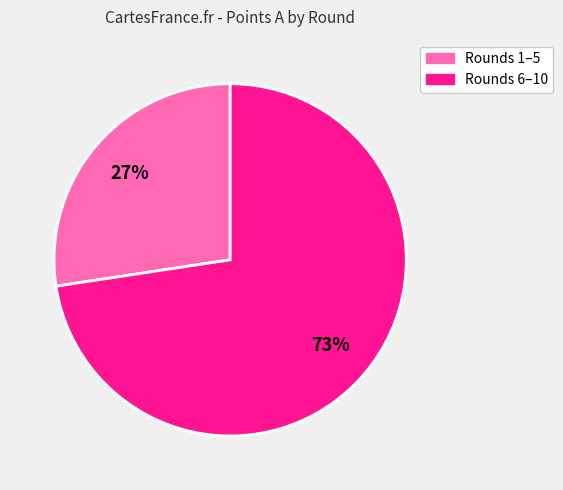

Is there any slice that represents more than half of the pie?

Yes